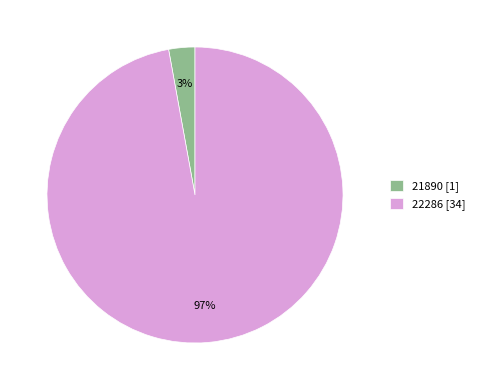

Does 22286 account for over 50% of the chart?

Yes